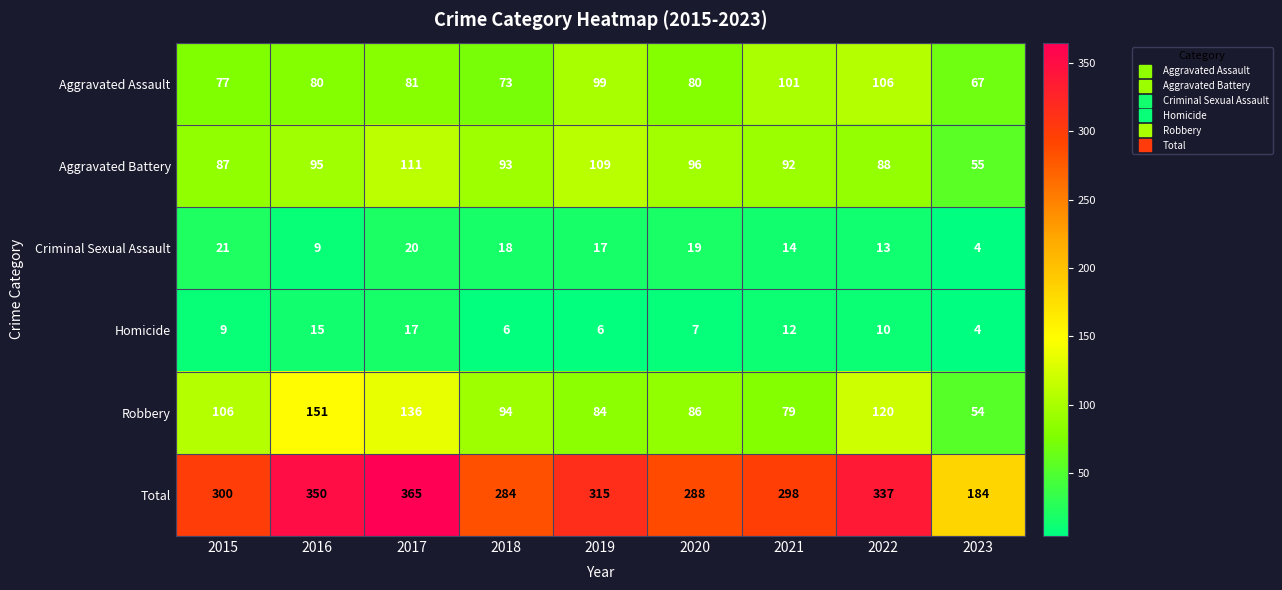

At 2015, list the series in order from smallest to largest.

Homicide, Criminal Sexual Assault, Aggravated Assault, Aggravated Battery, Robbery, Total